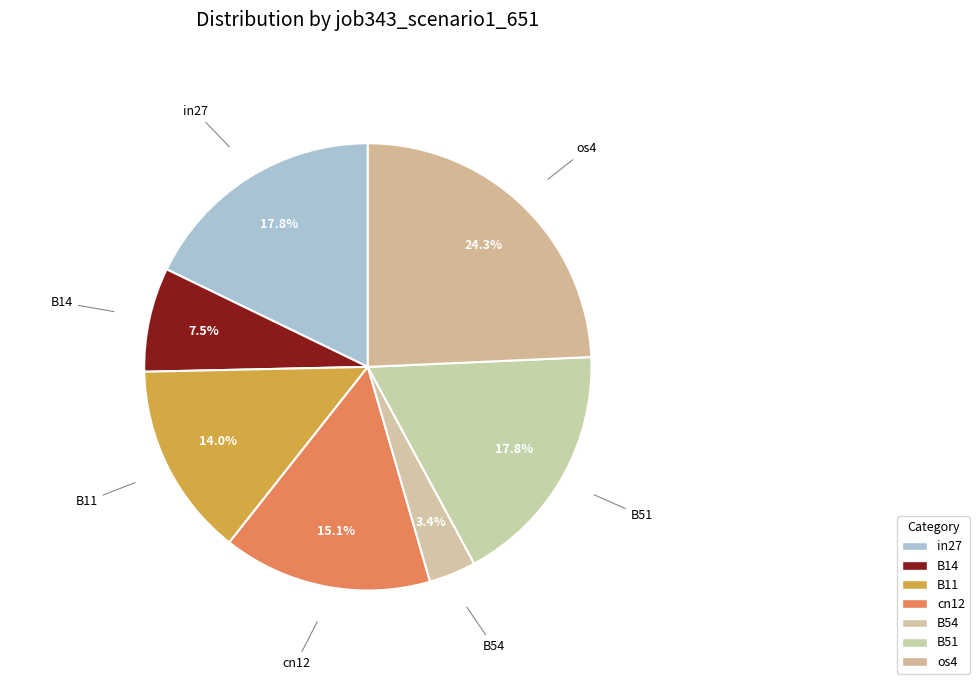

Rank the categories by value from lowest to highest.

B54, B14, B11, cn12, in27, B51, os4